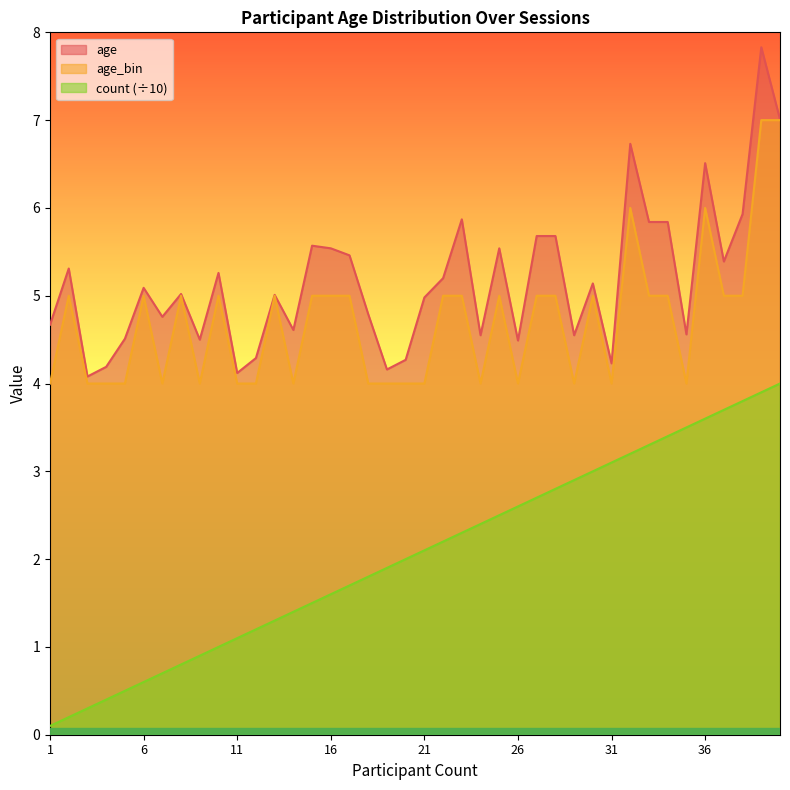

How many values in the count series are below 2?

19